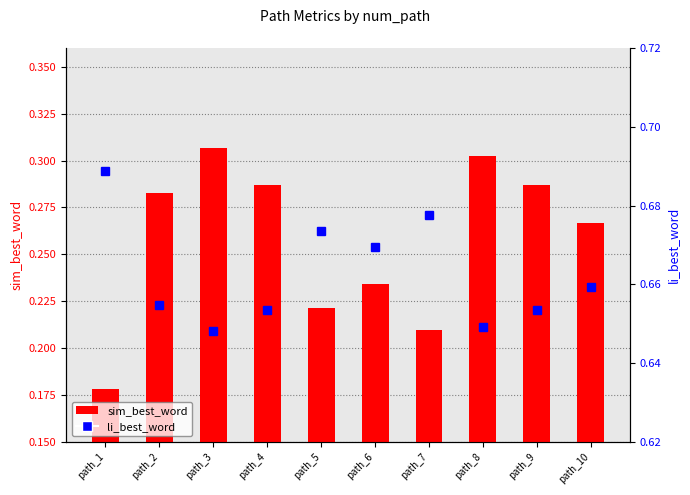

Between path_10 and path_1, which is larger?

path_10